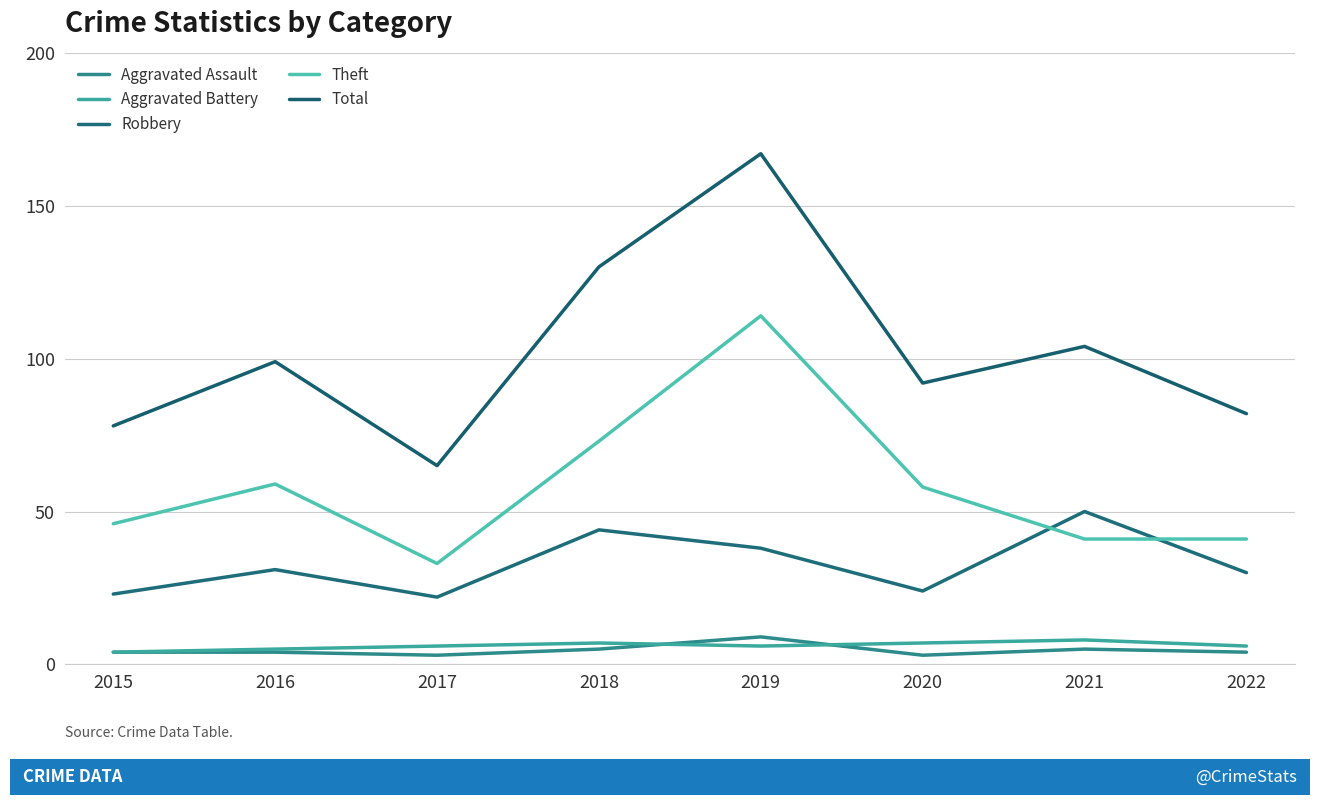

Reading left to right, list all the values displayed in this chart.

Aggravated Assault: 2015=4	2016=4	2017=3	2018=5	2019=9	2020=3	2021=5	2022=4
Aggravated Battery: 2015=4	2016=5	2017=6	2018=7	2019=6	2020=7	2021=8	2022=6
Robbery: 2015=23	2016=31	2017=22	2018=44	2019=38	2020=24	2021=50	2022=30
Theft: 2015=46	2016=59	2017=33	2018=73	2019=114	2020=58	2021=41	2022=41
Total: 2015=78	2016=99	2017=65	2018=130	2019=167	2020=92	2021=104	2022=82